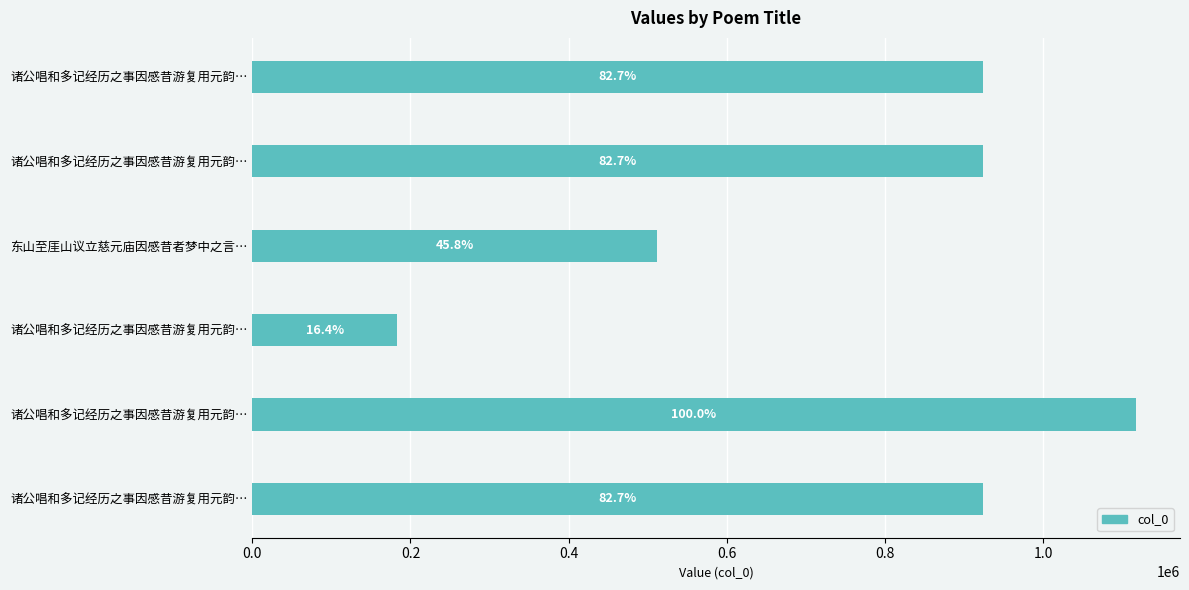

Does the chart contain any negative values?

No